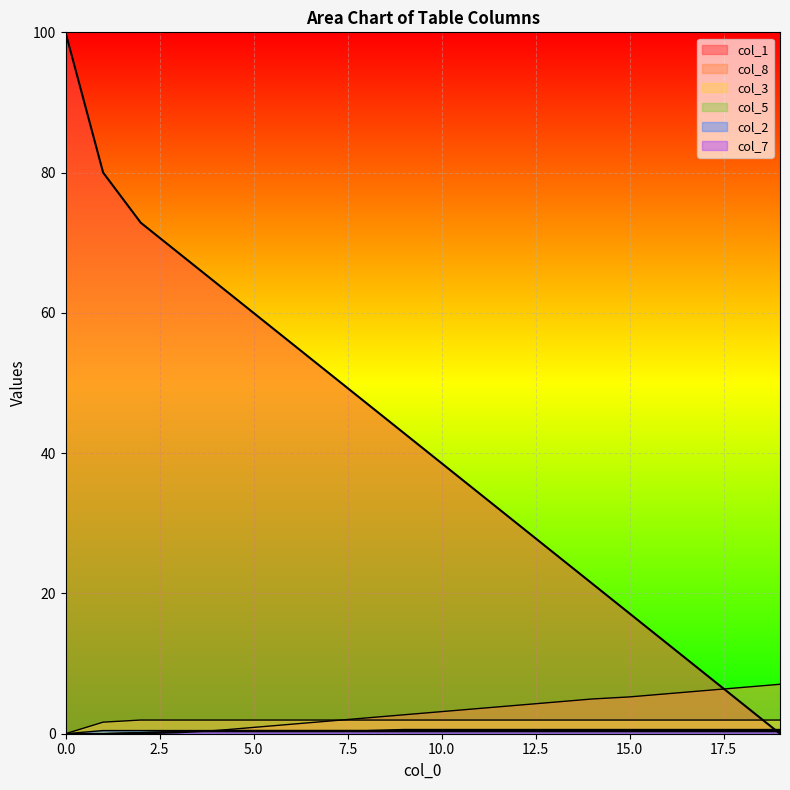

Reading left to right, what are all the values shown in this chart?

col_1: 100.0	80.0	72.9	68.6	64.3	60.0	55.7	51.4	47.1	42.9	38.6	34.3	30.0	25.7	21.4	17.1	12.9	8.6	4.3	0.0
col_8: 0.0	0.0	0.0	0.1	0.4	0.9	1.3	1.8	2.2	2.7	3.1	3.6	4.1	4.5	5.0	5.2	5.7	6.1	6.6	7.0
col_3: 0.0	1.6	2.0	2.0	2.0	2.0	2.0	2.0	2.0	2.0	2.0	2.0	2.0	2.0	2.0	2.0	2.0	2.0	2.0	2.0
col_5: 0.0	0.0	0.1	0.3	0.4	0.4	0.4	0.4	0.4	0.6	0.6	0.6	0.6	0.6	0.6	0.6	0.6	0.6	0.6	0.6
col_2: 0.0	0.4	0.4	0.4	0.4	0.4	0.4	0.4	0.4	0.4	0.4	0.4	0.4	0.4	0.4	0.4	0.4	0.4	0.4	0.4
col_7: 0.0	0.0	0.1	0.3	0.3	0.3	0.3	0.3	0.3	0.3	0.3	0.3	0.3	0.3	0.3	0.3	0.3	0.3	0.3	0.3